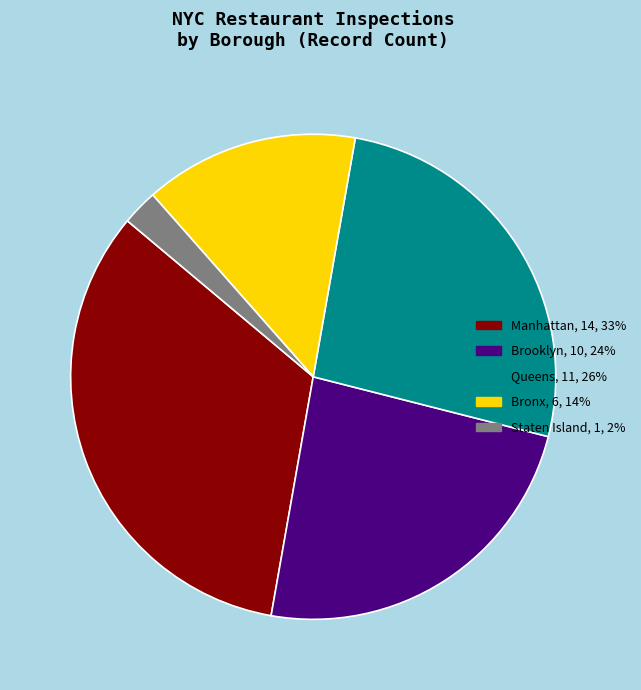

What is the smallest slice in the pie chart?

Staten Island